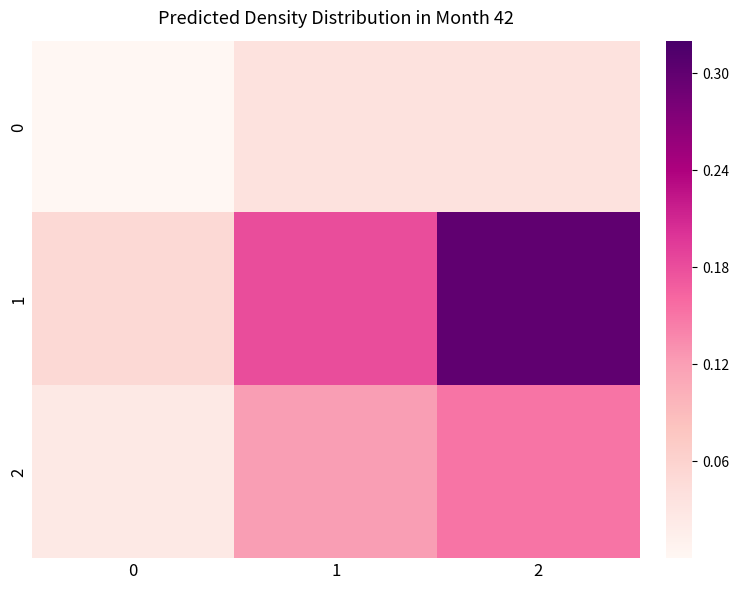

At how many categories does at least one series exceed 0?

3